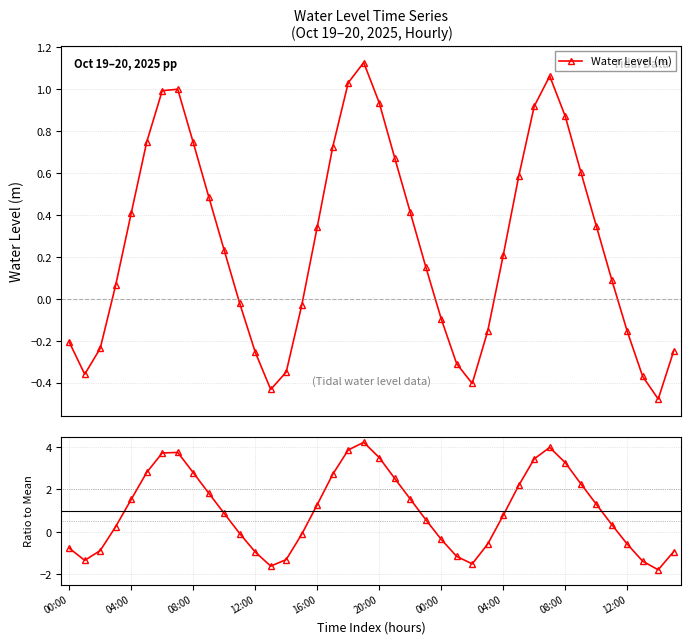

How many interior local valleys (lower than both neighbors) does the data have?

4